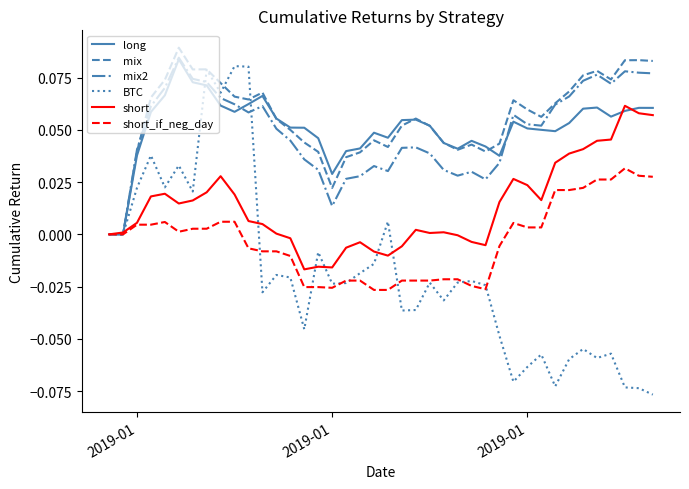

Which series has the largest range (max minus min)?

BTC